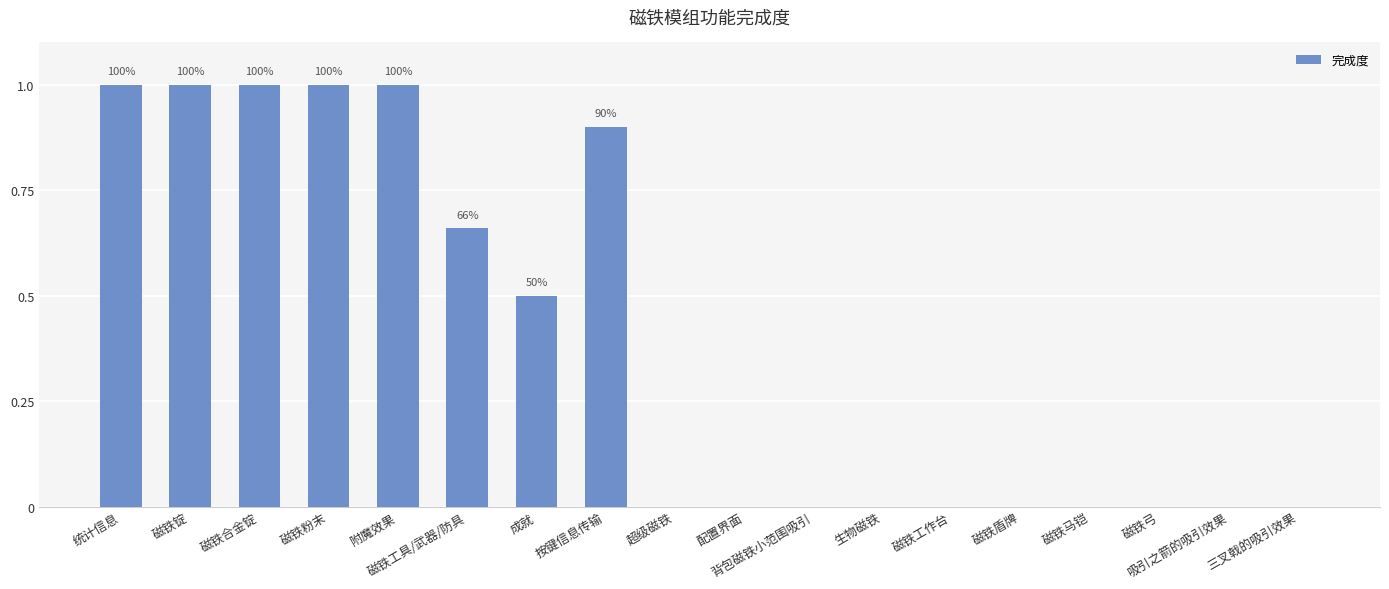

What is the sum of the values at 磁铁粉末 and 磁铁工具/武器/防具?

1.7